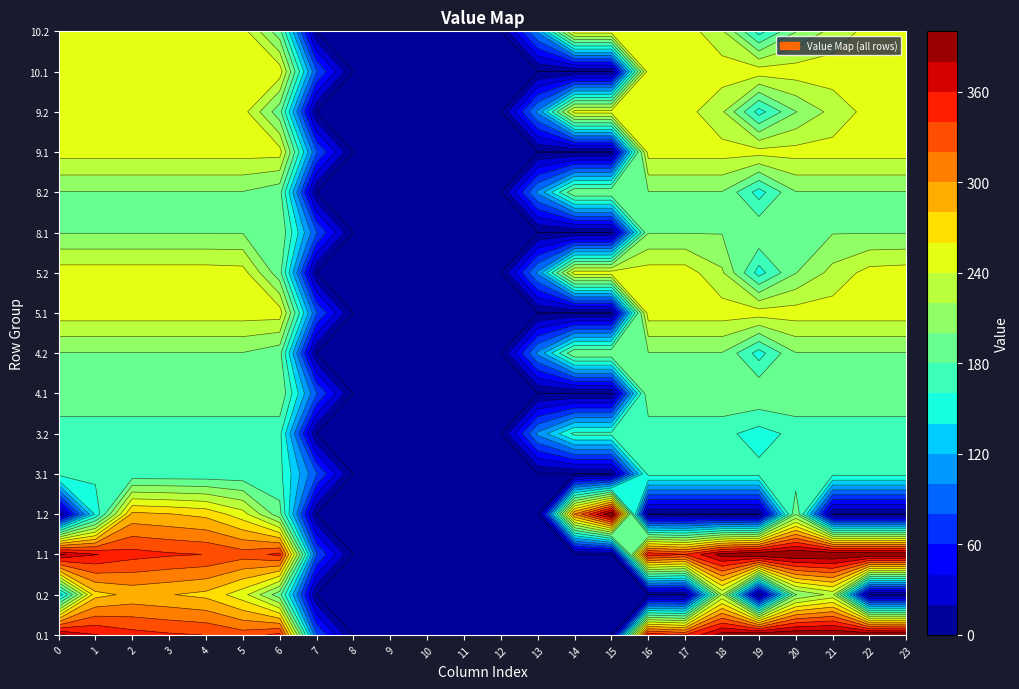

What is the difference between the 4.1 values at 12 and 22?

199.0